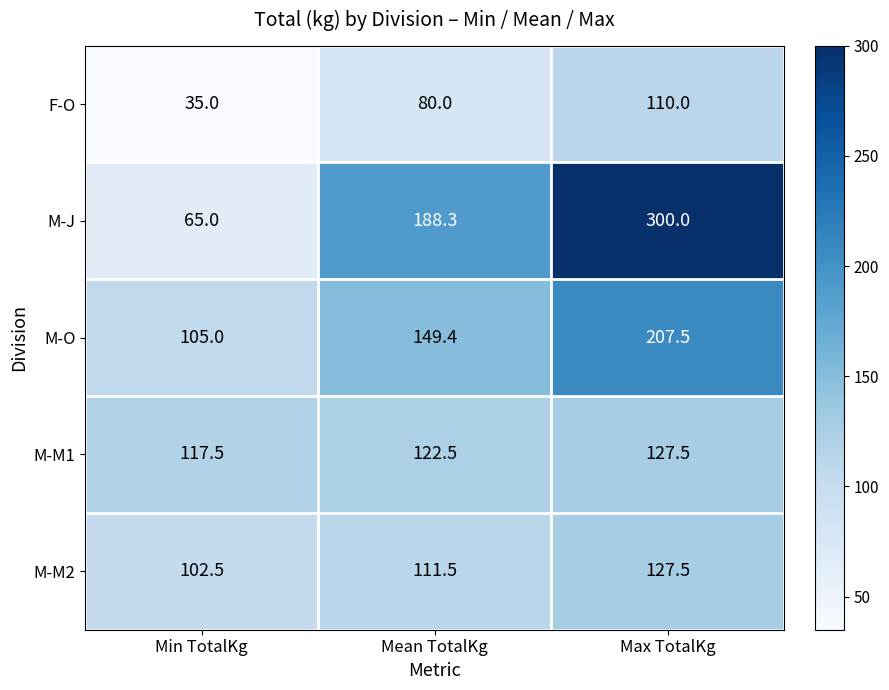

Which series has the largest total across all categories?

M-J